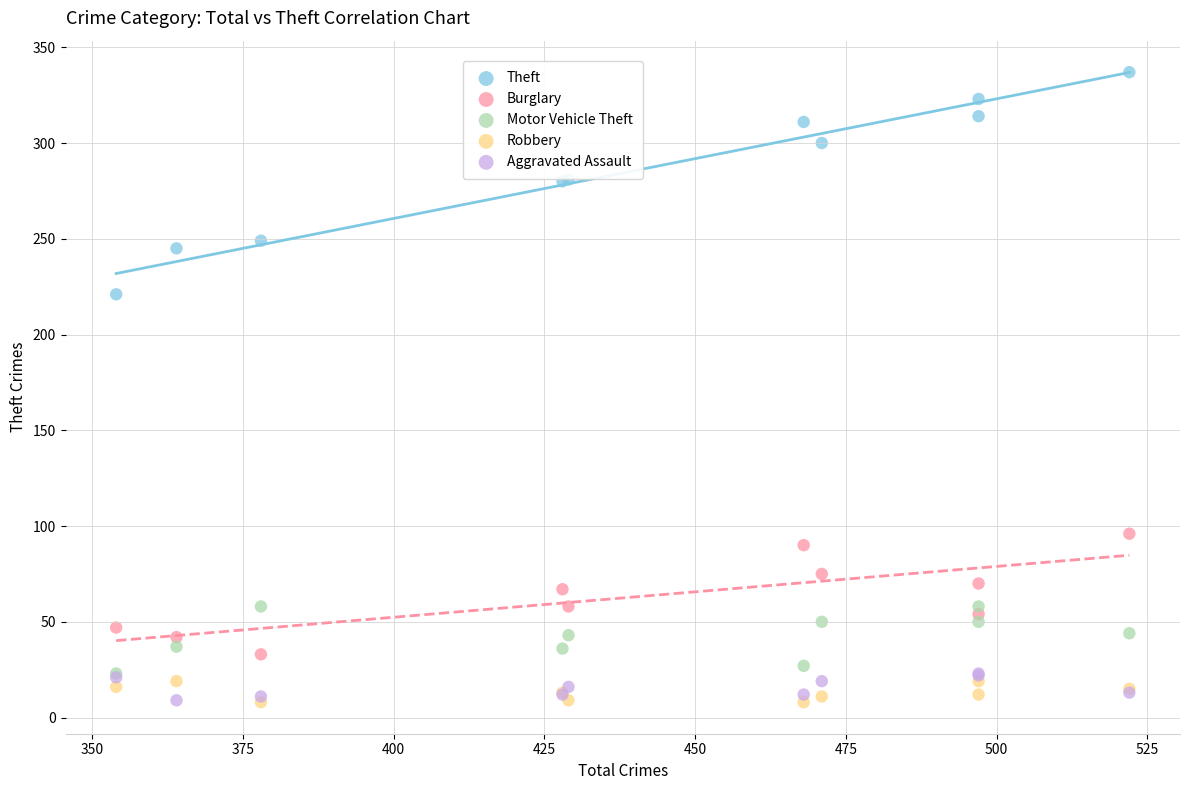

Across all series, what Y value is closest to 172?

221